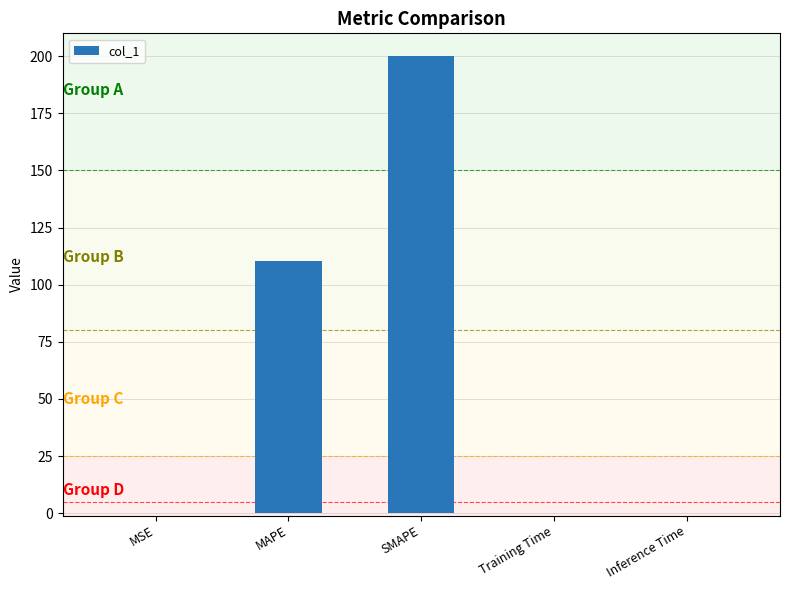

What value does the data have at SMAPE?

200.0